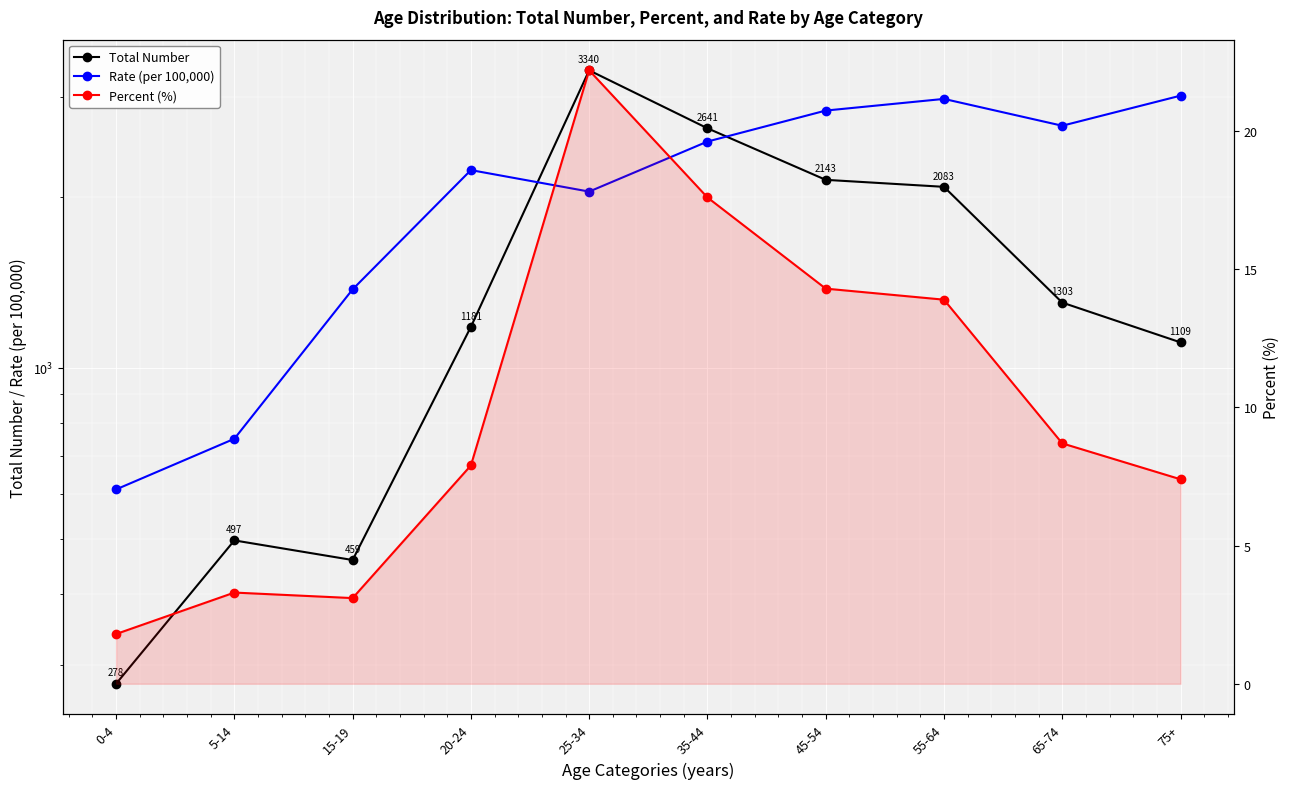

True or false: Percent (%) and Rate (per 100,000) intersect in this chart.

False